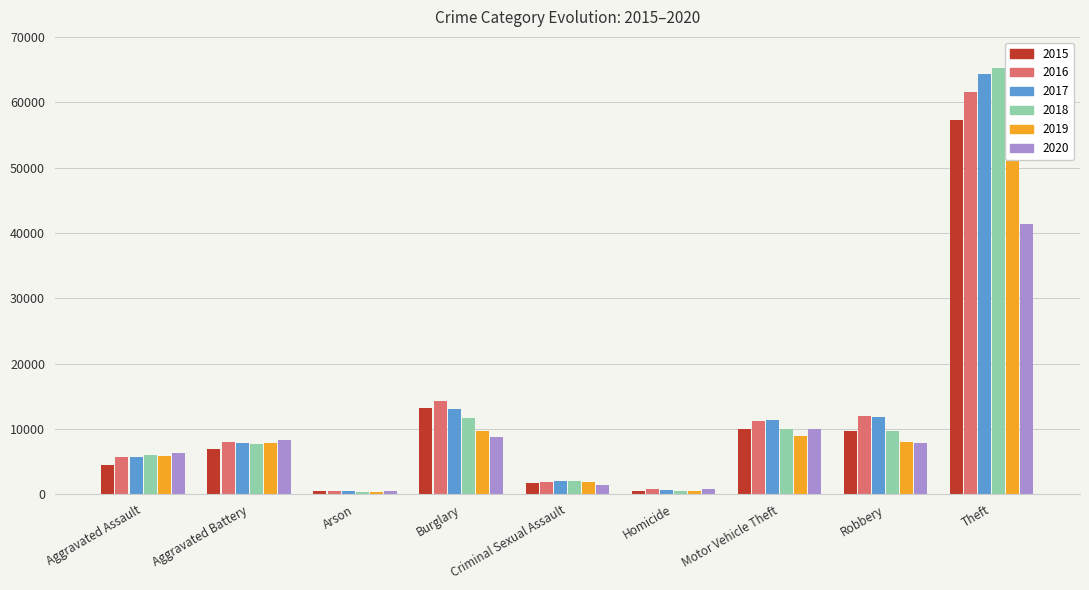

What are all the series names shown in the legend?

2015, 2016, 2017, 2018, 2019, 2020